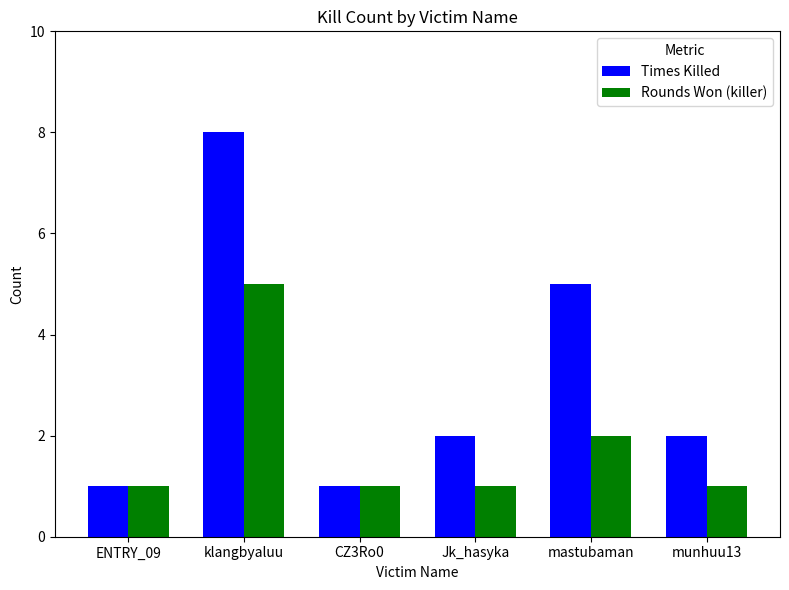

What is the difference between the second highest and minimum values in the Rounds Won (killer) series?

1